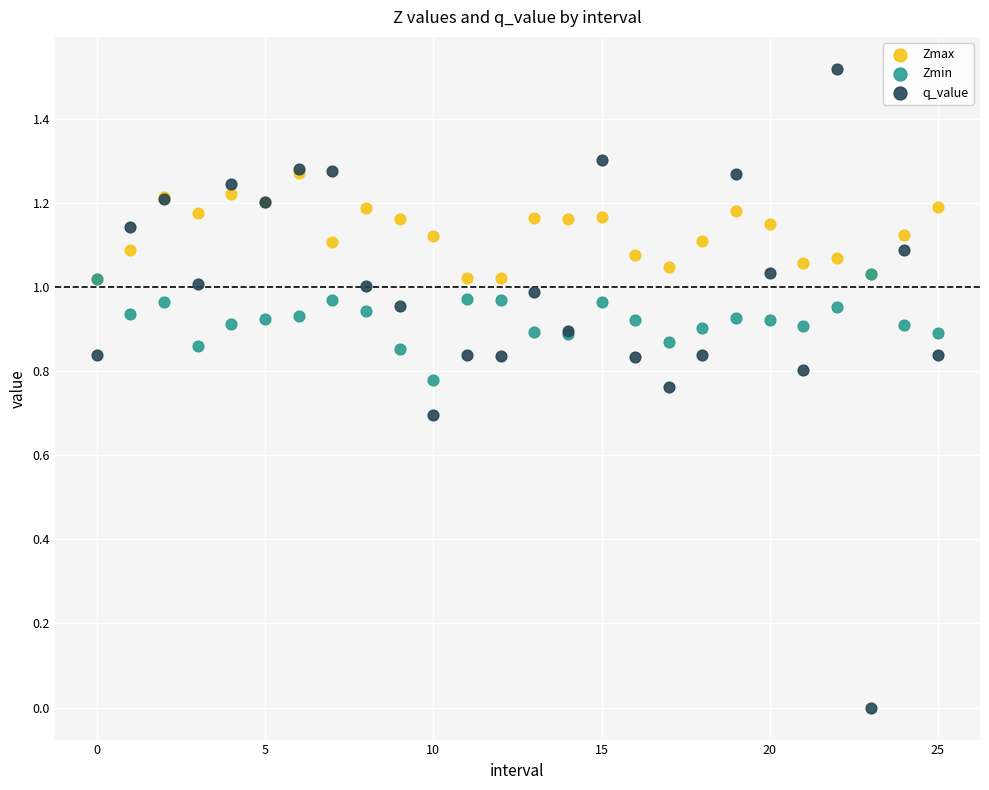

Which series contains the highest Y value?

q_value